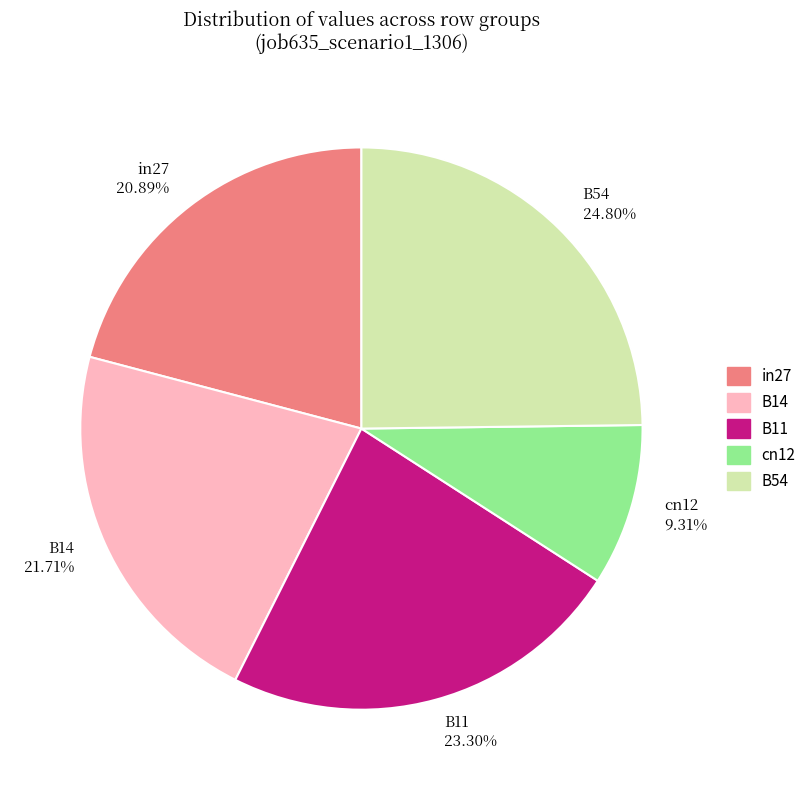

How many segments does this pie chart have?

5